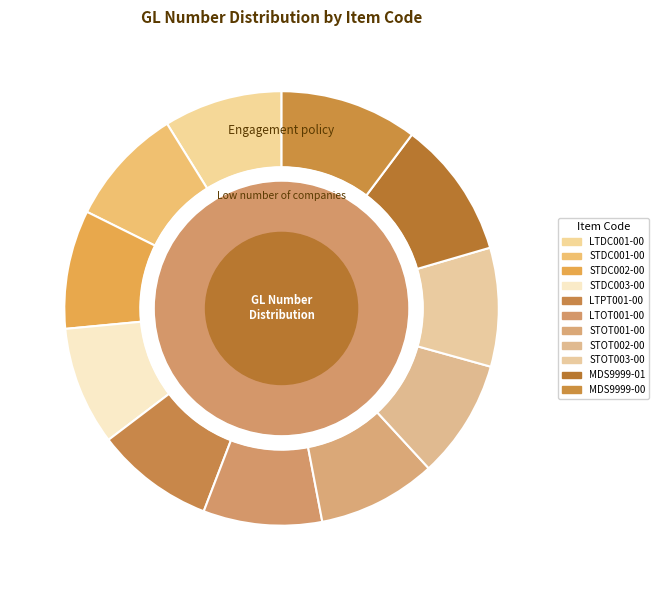

To the nearest percent, what is the difference between the largest and smallest slice percentages?

1%